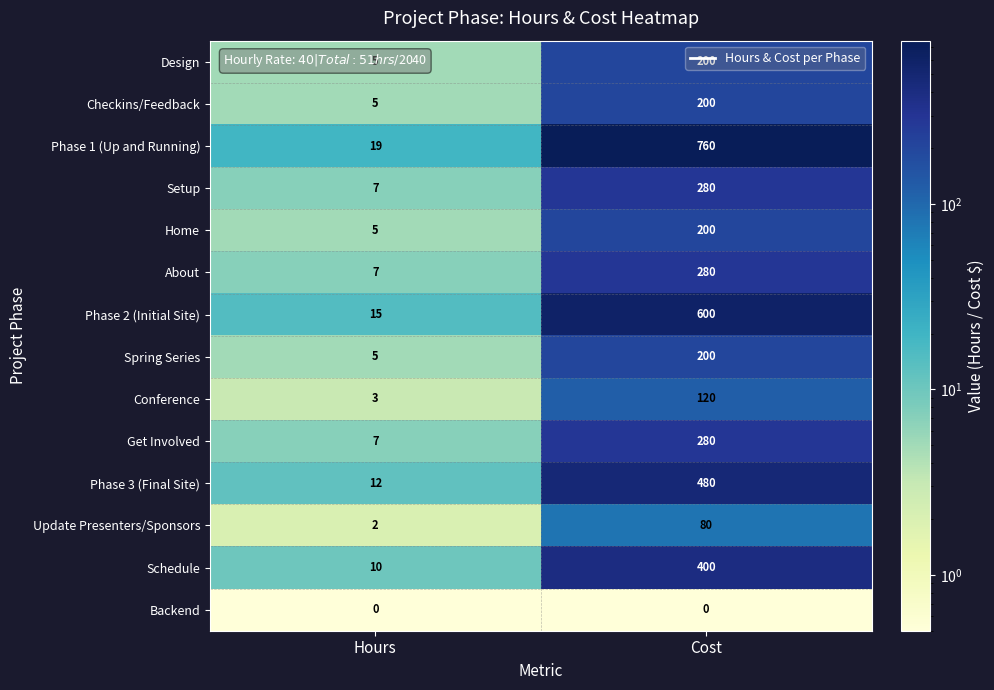

What is the spread (max minus min) of values at Cost?

760